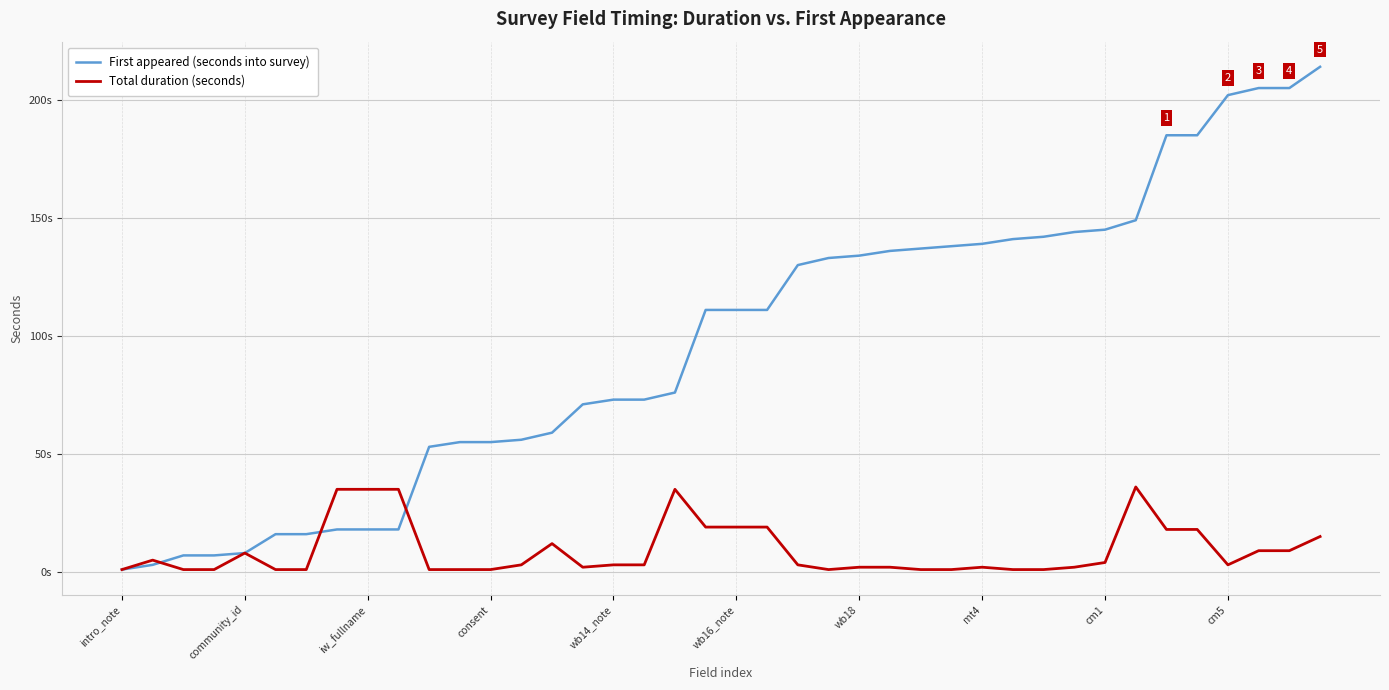

Does the chart have visible grid lines?

Yes